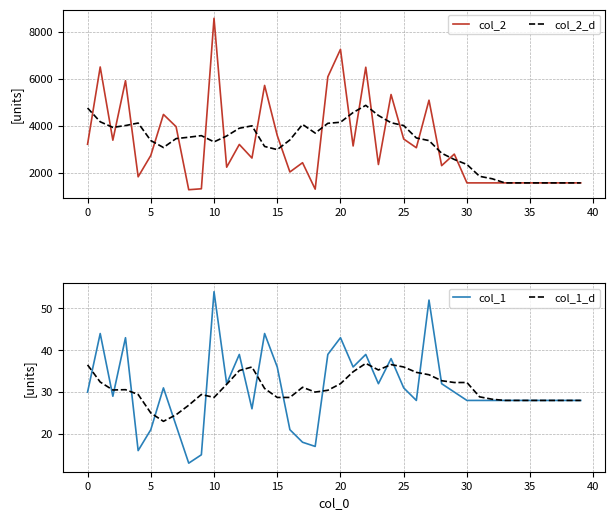

Which category has the lowest value in the col_2_d series?

33